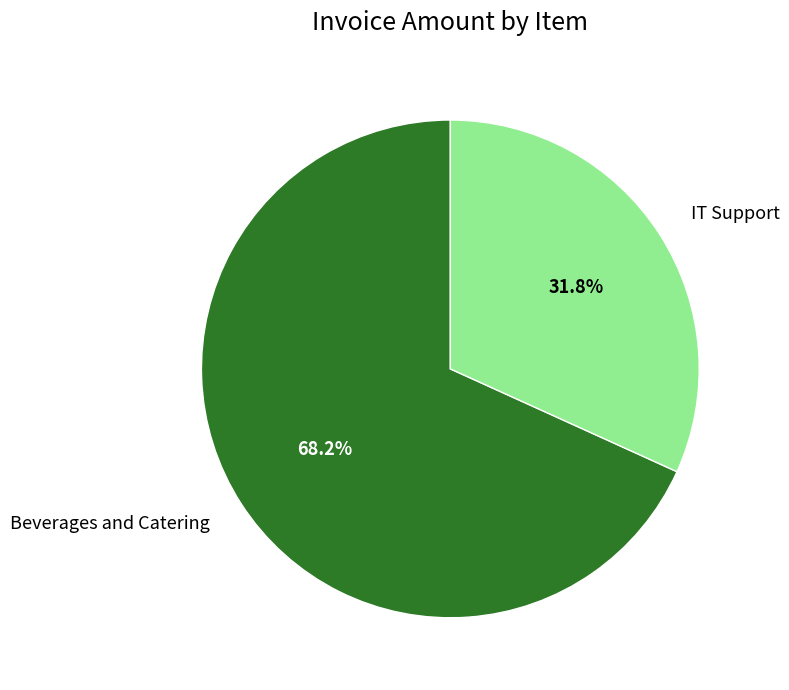

What is the largest slice in the pie chart?

Beverages and Catering